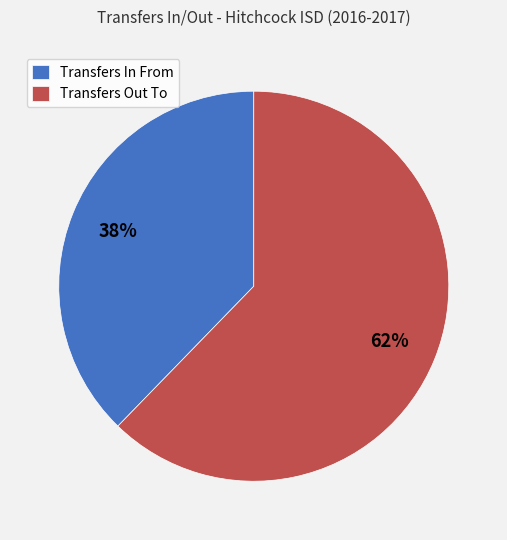

How many slices are in this pie chart?

2